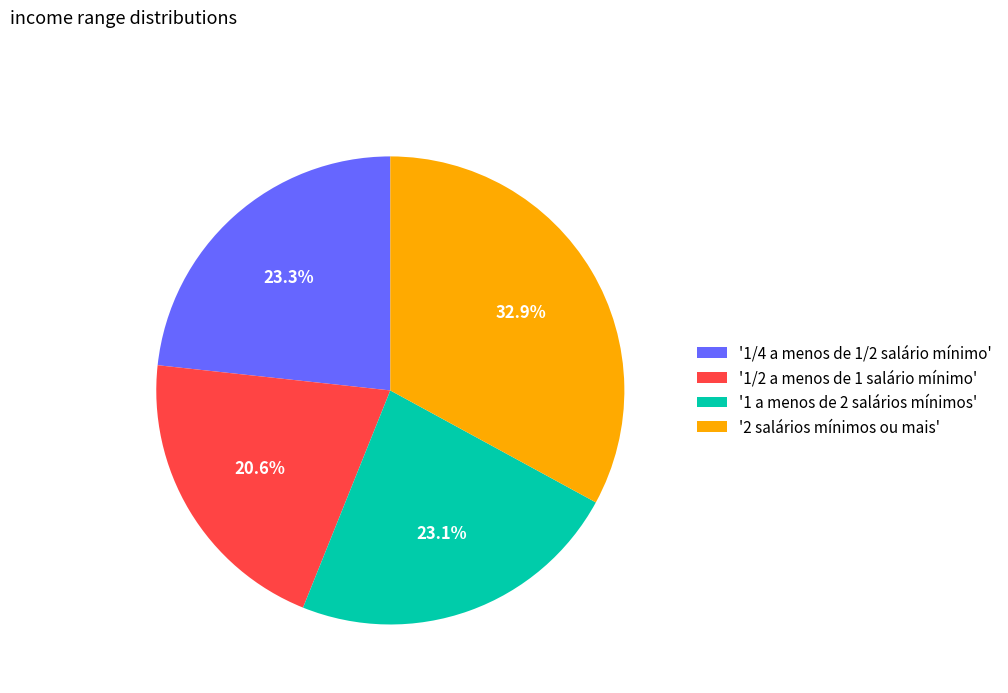

Is there any slice that represents more than half of the pie?

No